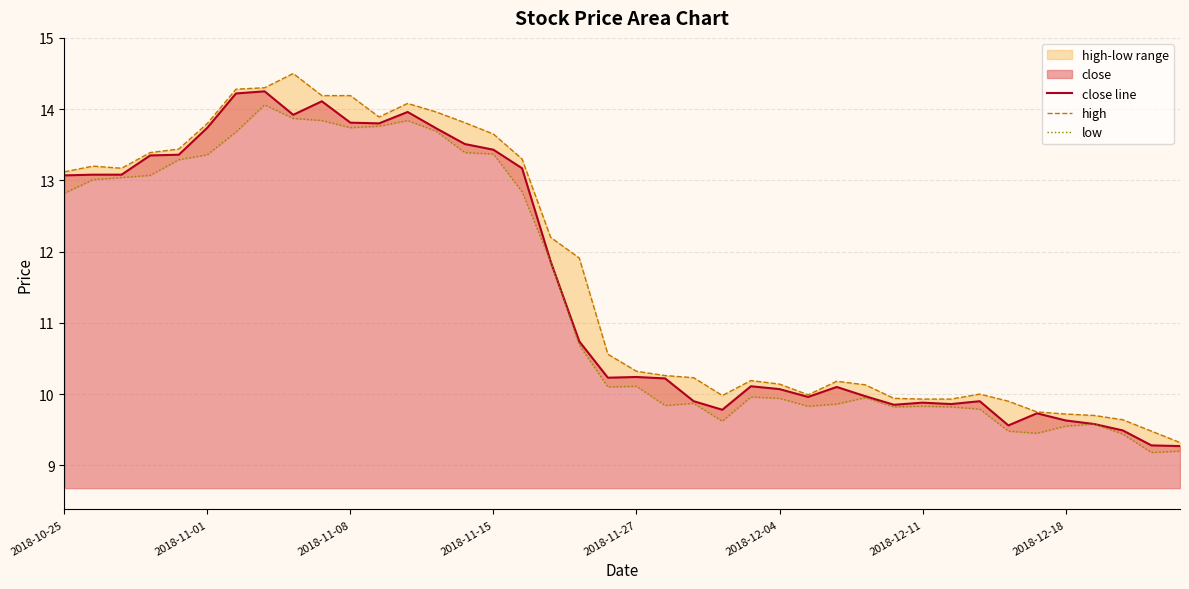

Is it true that close line equals 22.4 at 2018-10-25?

False